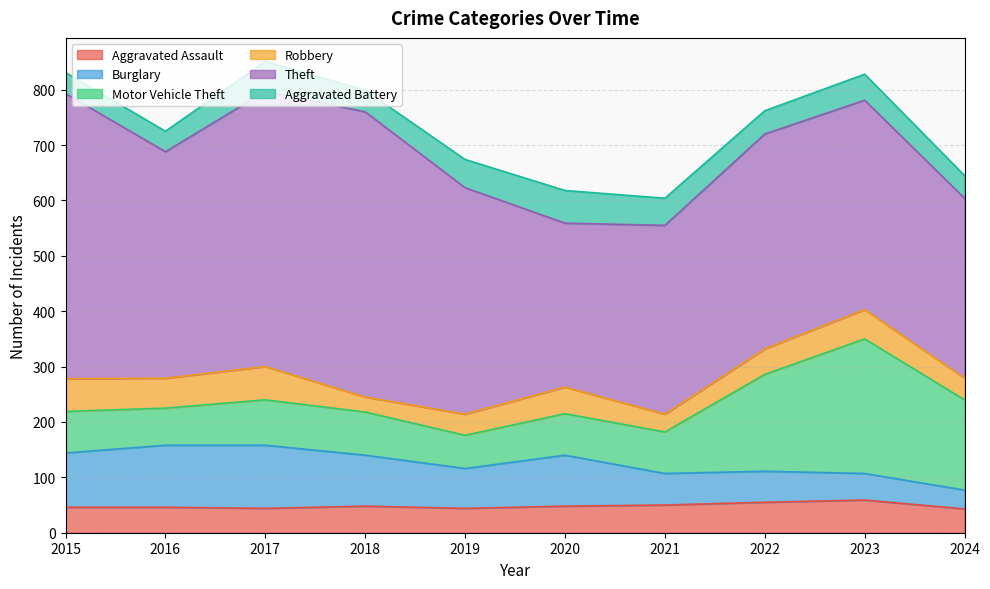

At which category is the sum across all series the highest?

2017